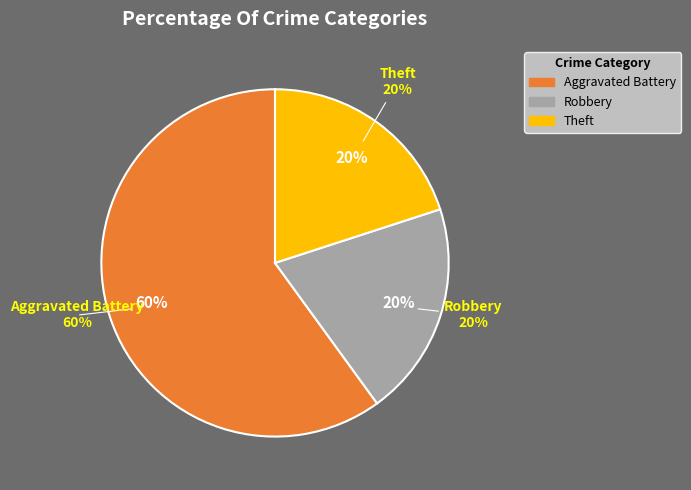

What percentage do Theft and Robbery together represent?

40.0%